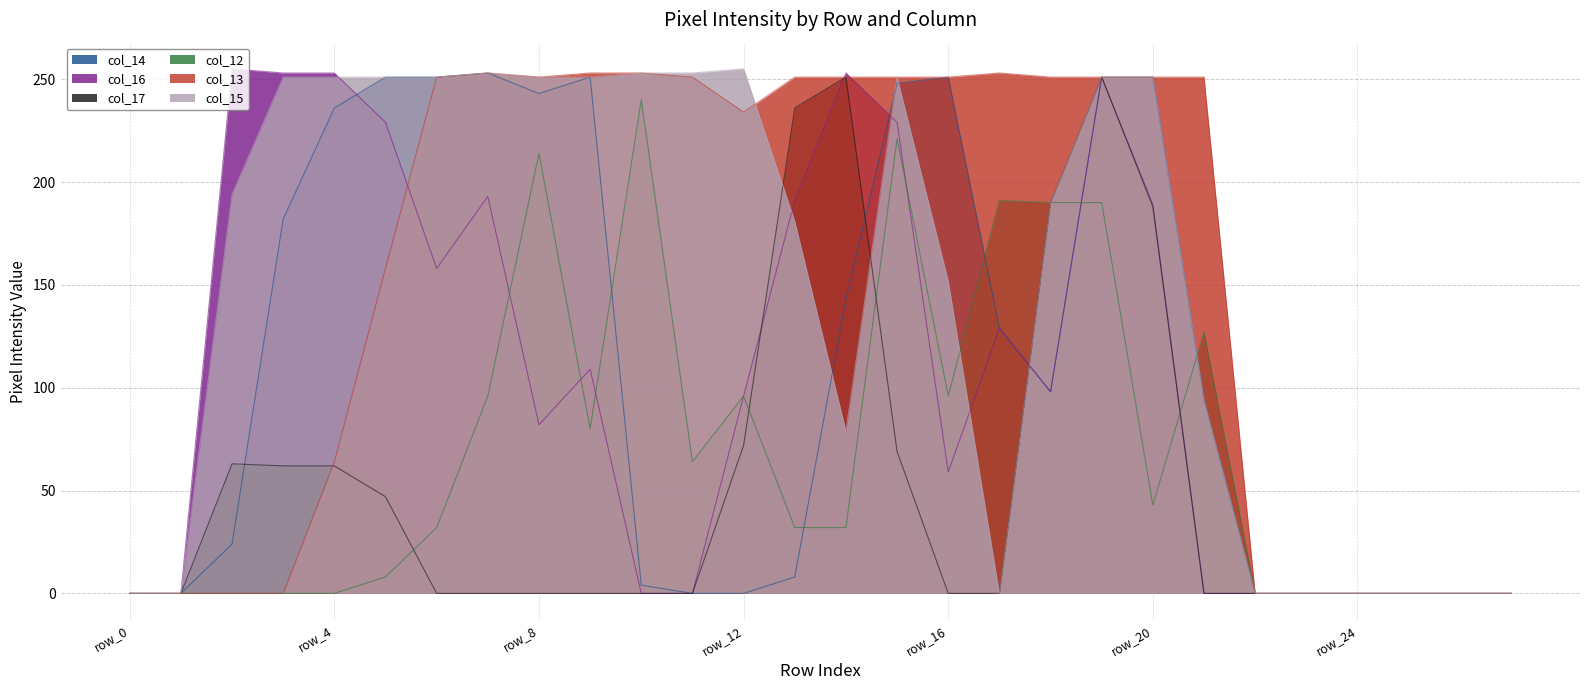

What is the sum of the col_17 values at row_13 and row_5?

283